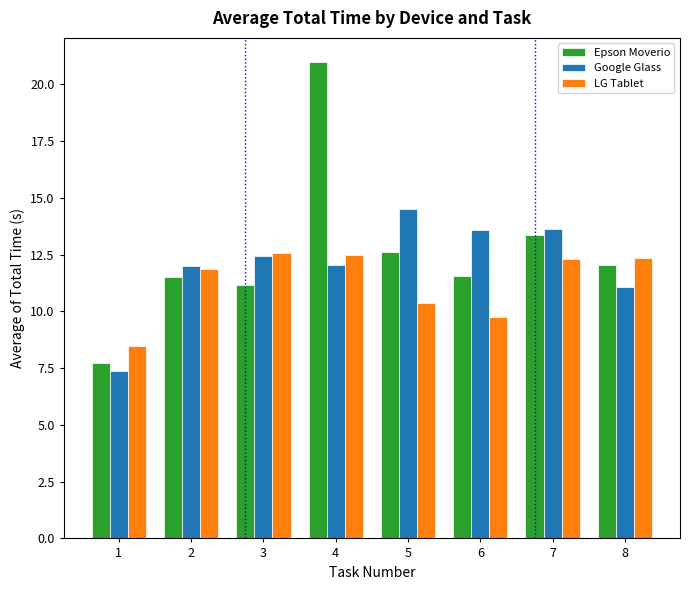

Rank the series at 6 from highest to lowest value.

Google Glass, Epson Moverio, LG Tablet